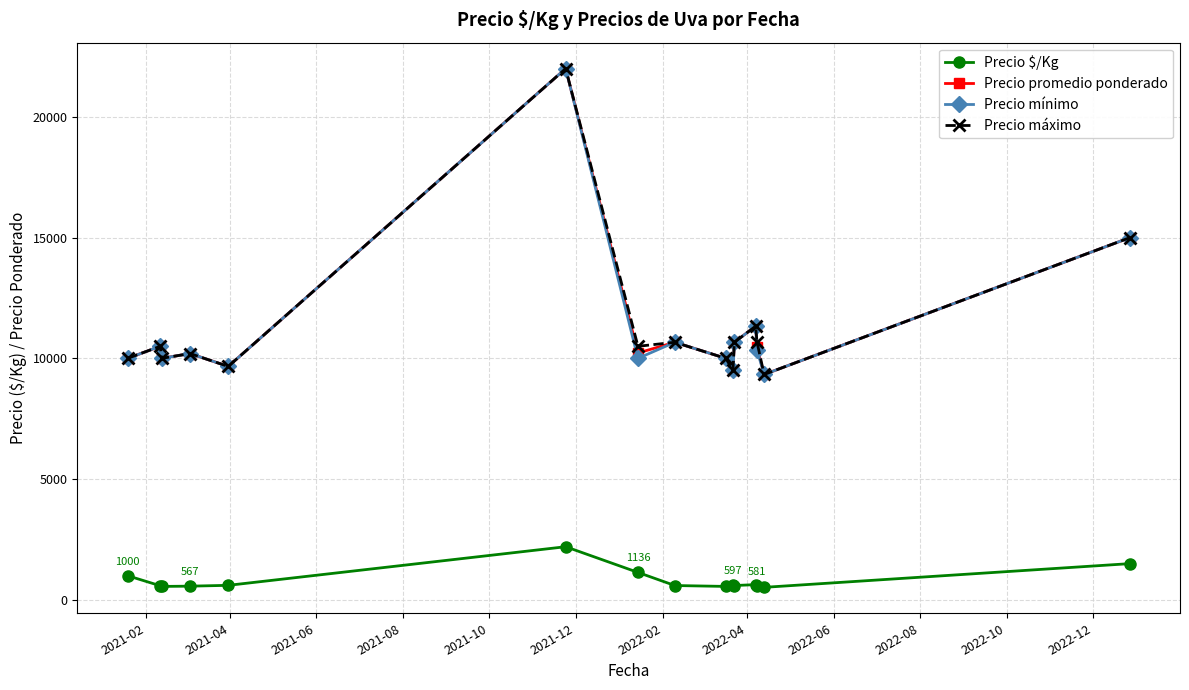

True or false: Precio promedio ponderado has more than 1 interior local peaks.

True